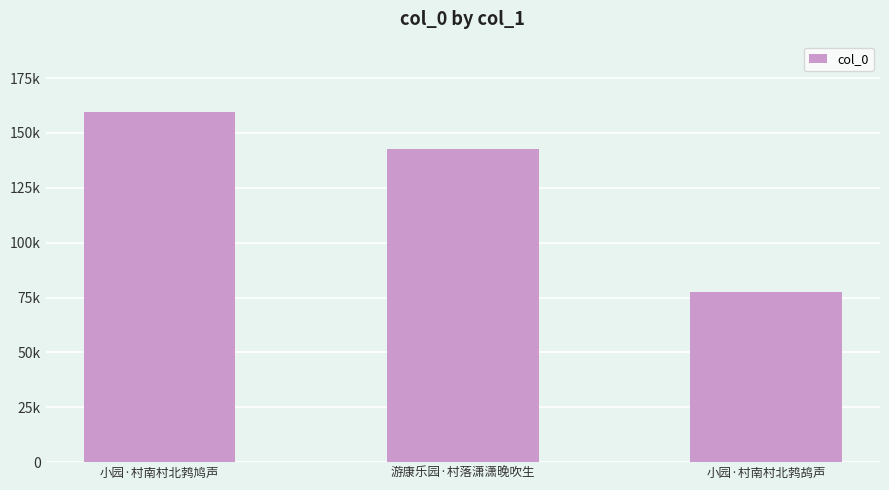

Is it true that the value at 小园·村南村北鹁鸪声 is 77581?

True